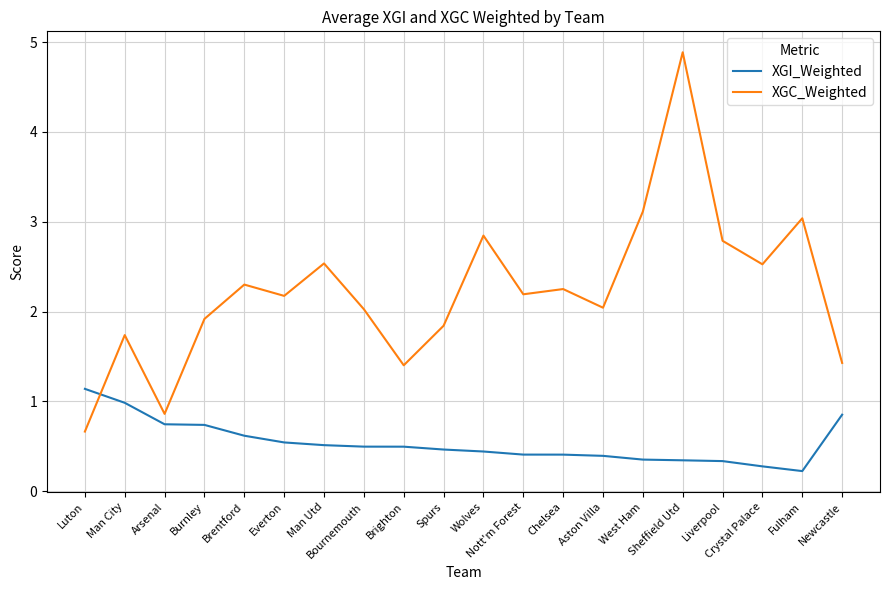

At Liverpool, list the series in order from smallest to largest.

XGI_Weighted, XGC_Weighted